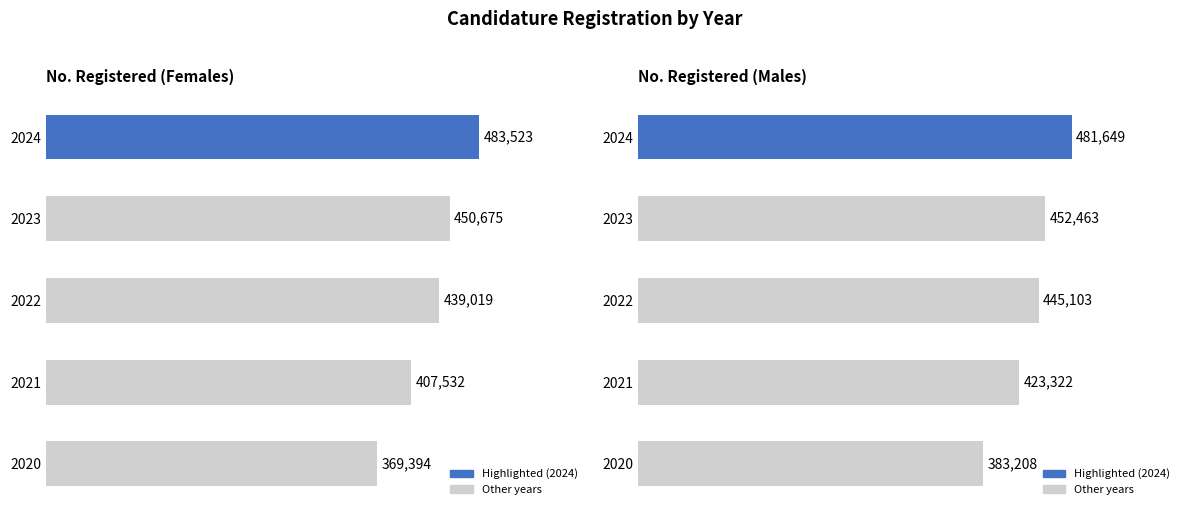

What is the difference between the maximum and minimum values in the No. Registered (Males) series?

98441